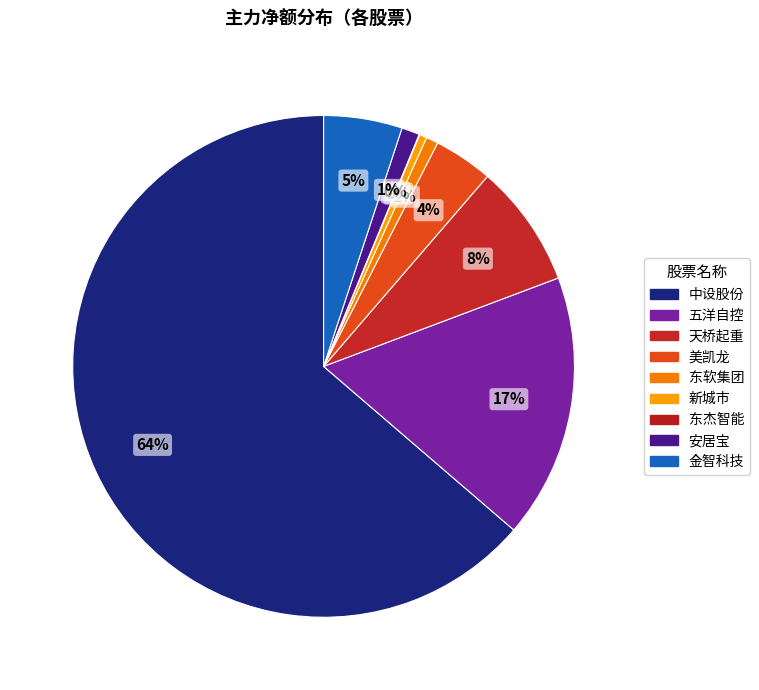

To the nearest percent, what is the difference between the largest and smallest slice percentages?

64%